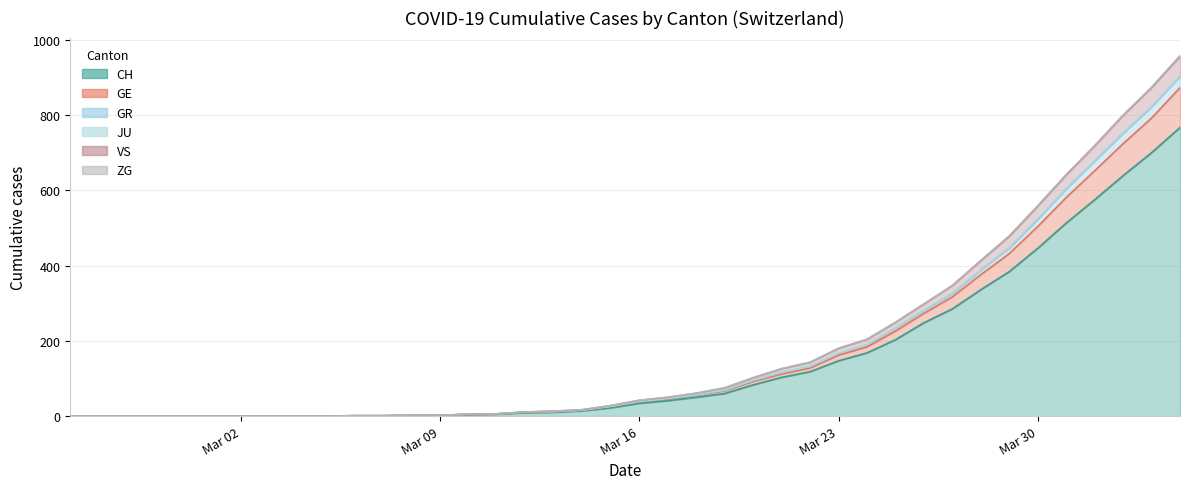

True or false: GE and CH intersect in this chart.

False